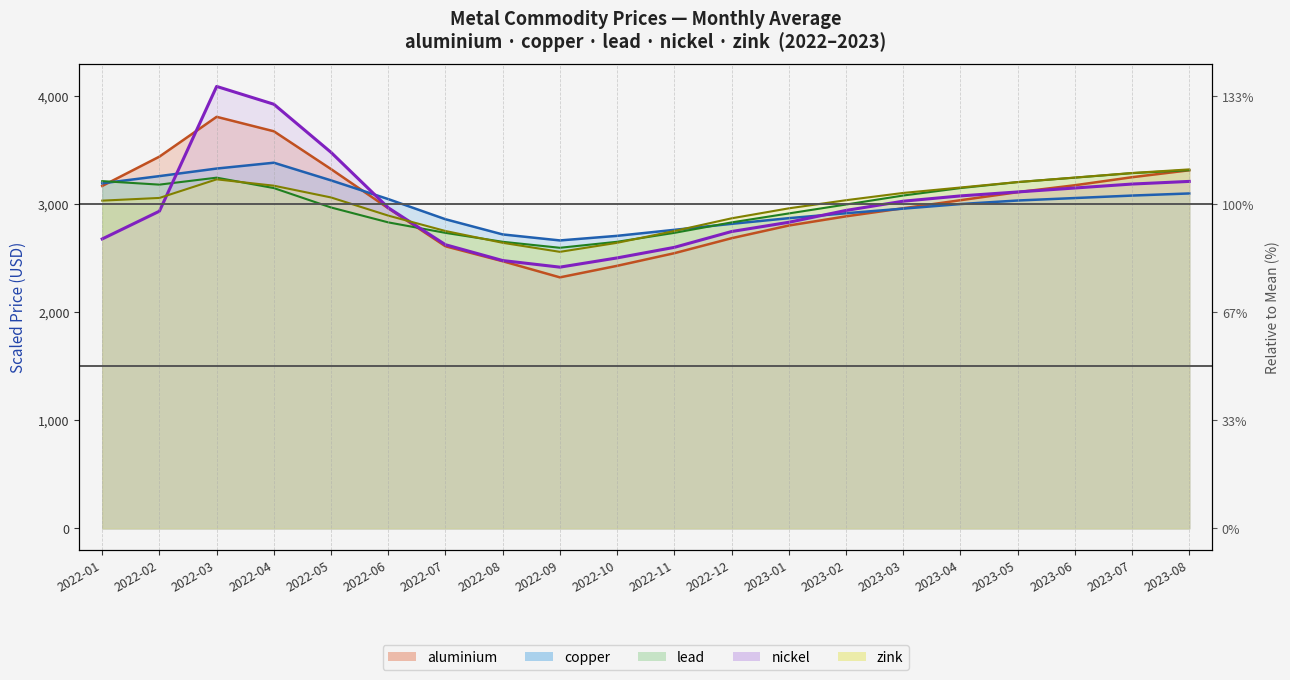

Where does the copper series first go above 3034?

2022-01